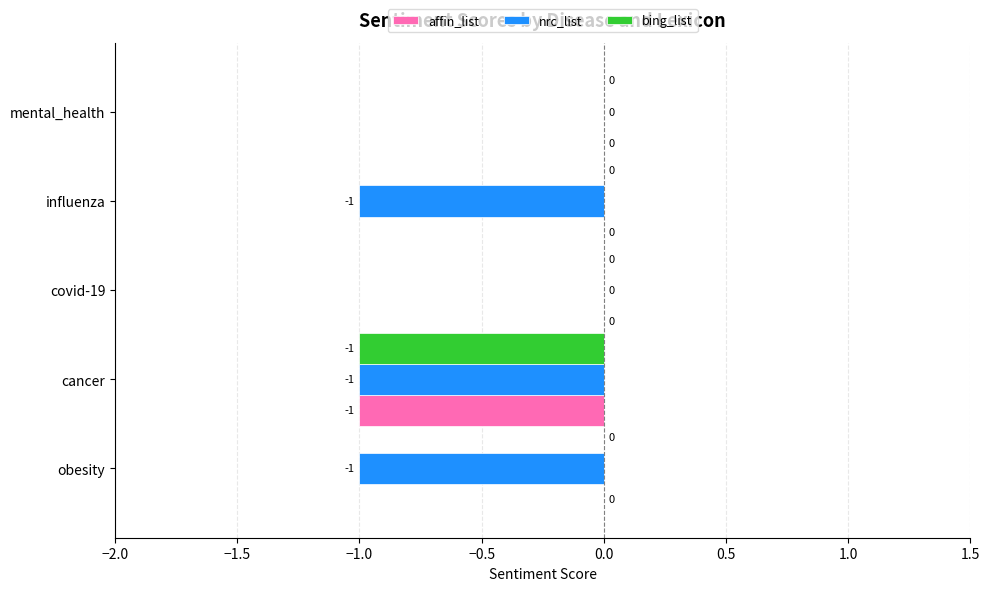

Count the number of categories in the chart.

5